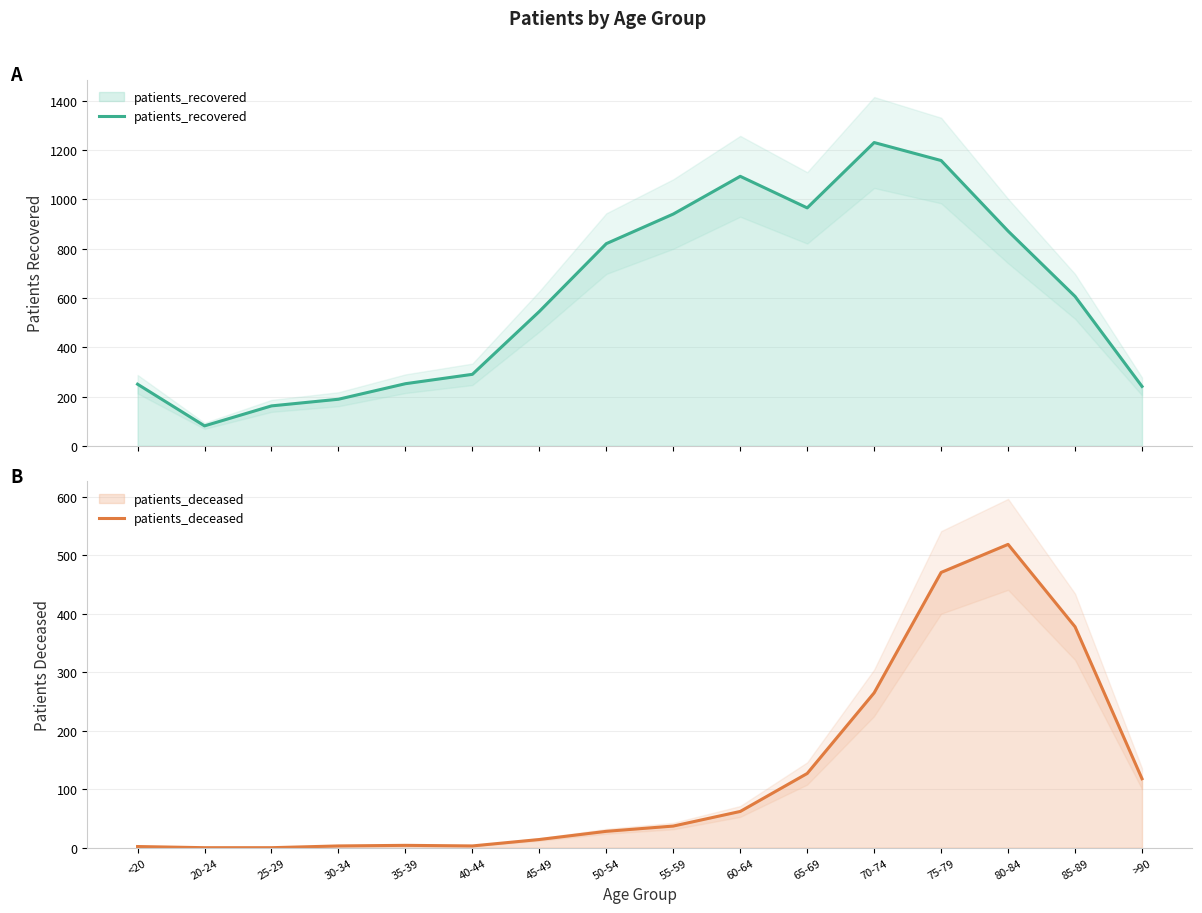

What is the label of the 6th point from the right?

65-69